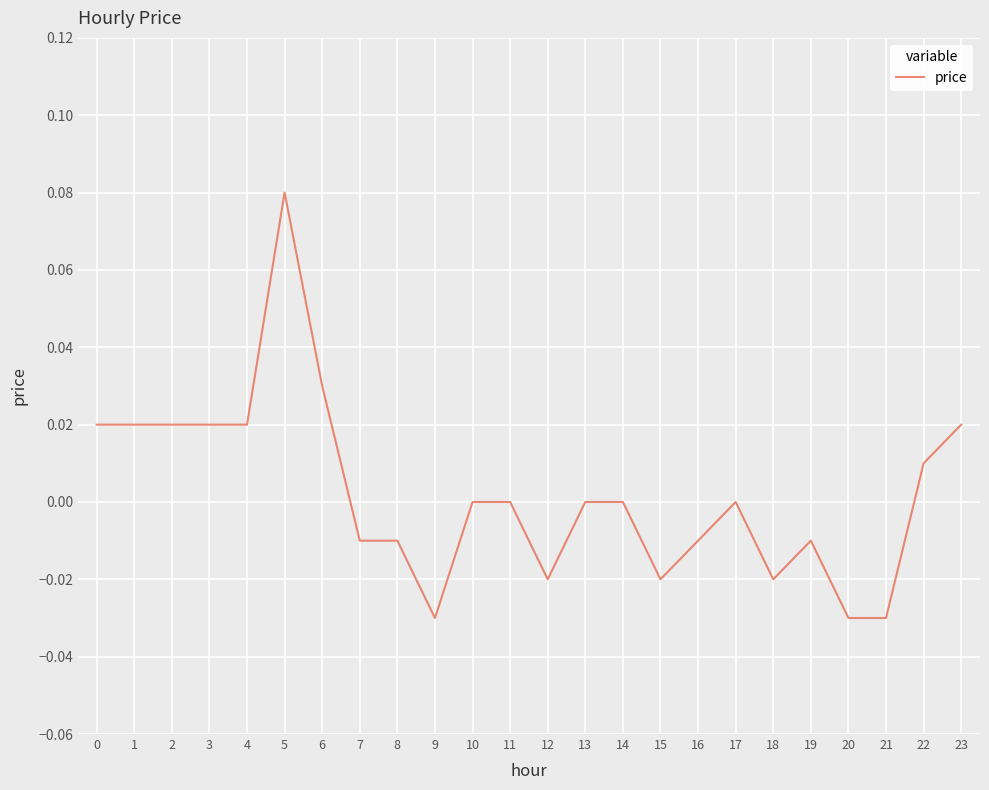

The value at 17 is 0.0. True or false?

True